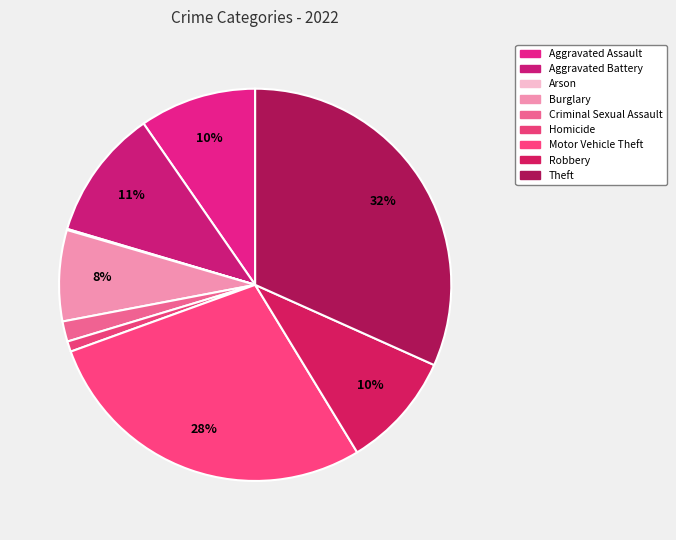

Which slice is the smallest?

Arson